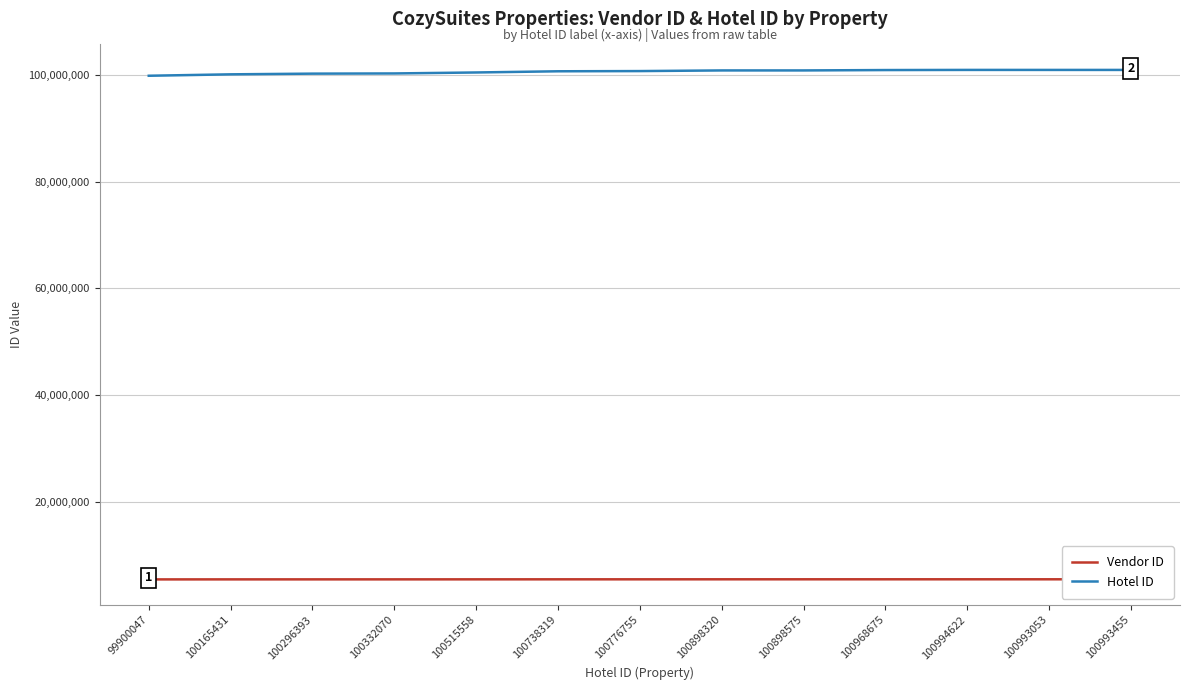

What are all the series names shown in the legend?

Vendor ID, Hotel ID